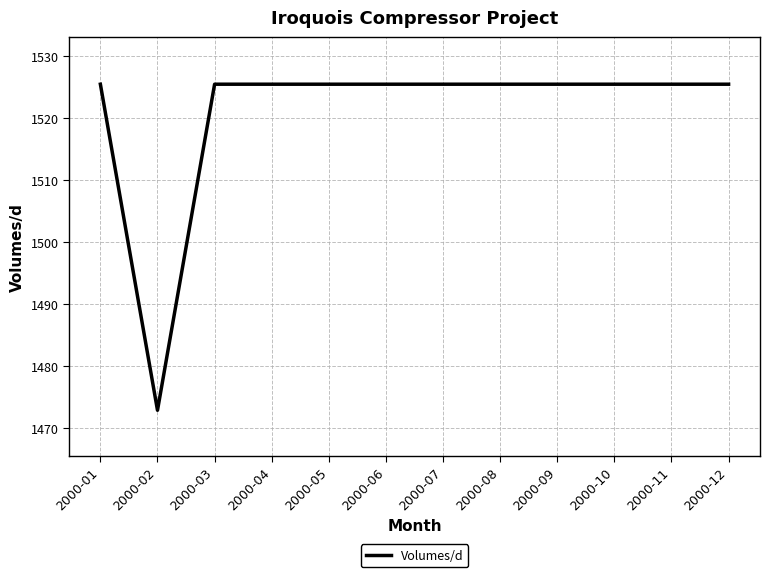

The chart shows a value of 2473.9 at 2000-09. True or false?

False